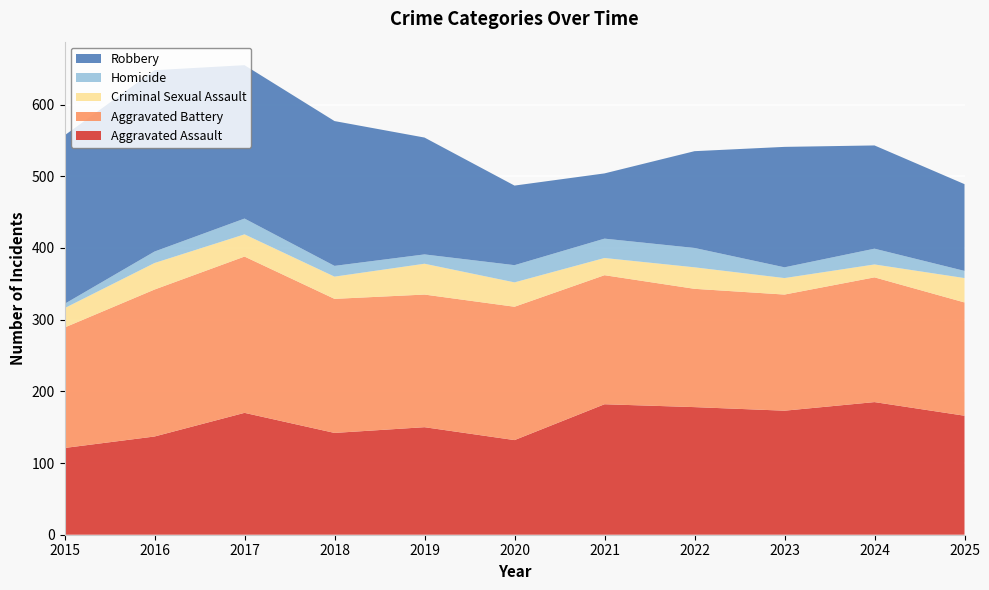

Reading right to left, what are all the values shown in this chart?

Aggravated Assault: 2025=166	2024=185	2023=173	2022=178	2021=182	2020=132	2019=150	2018=142	2017=170	2016=137	2015=121
Aggravated Battery: 2025=158	2024=174	2023=162	2022=165	2021=180	2020=186	2019=185	2018=187	2017=218	2016=205	2015=168
Criminal Sexual Assault: 2025=34	2024=18	2023=23	2022=30	2021=24	2020=34	2019=43	2018=31	2017=31	2016=37	2015=27
Homicide: 2025=10	2024=22	2023=15	2022=27	2021=27	2020=24	2019=13	2018=15	2017=22	2016=16	2015=6
Robbery: 2025=121	2024=144	2023=168	2022=135	2021=91	2020=111	2019=163	2018=202	2017=214	2016=253	2015=235